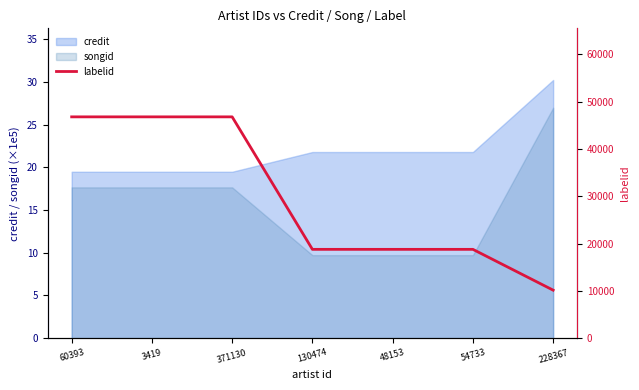

What position from the right is 130474?

4